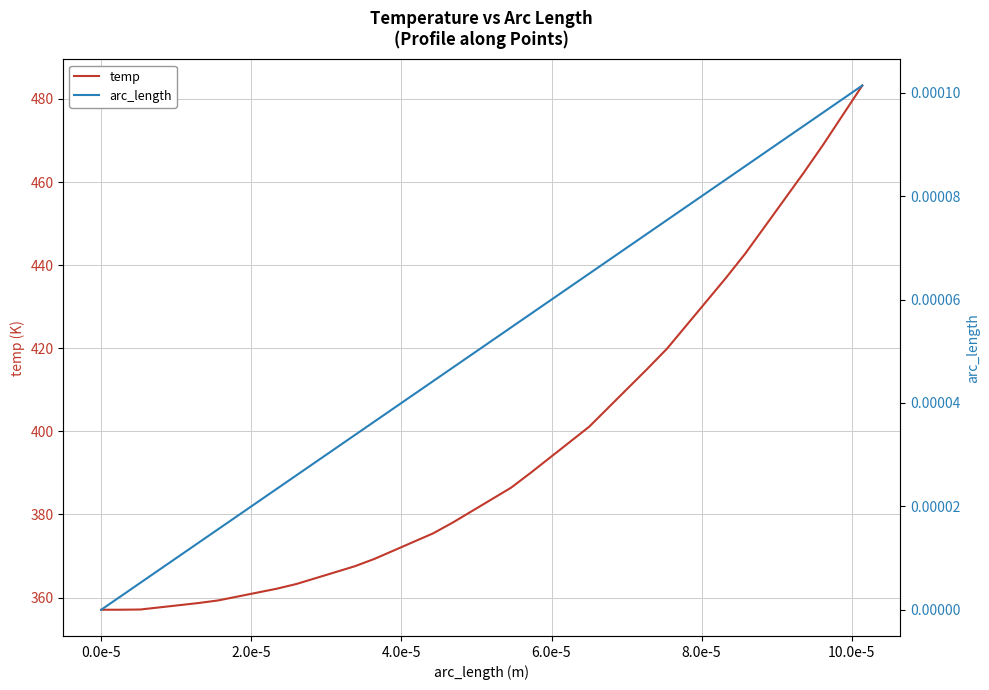

What is the label of the 34th point from the right?

10.0e-5